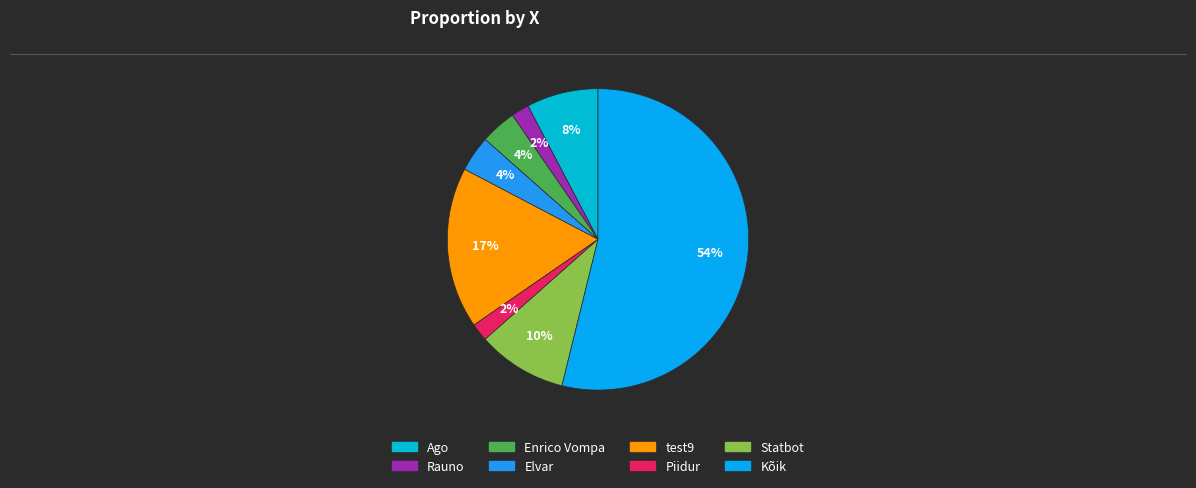

What is the total percentage of Elvar and Enrico Vompa?

7.7%